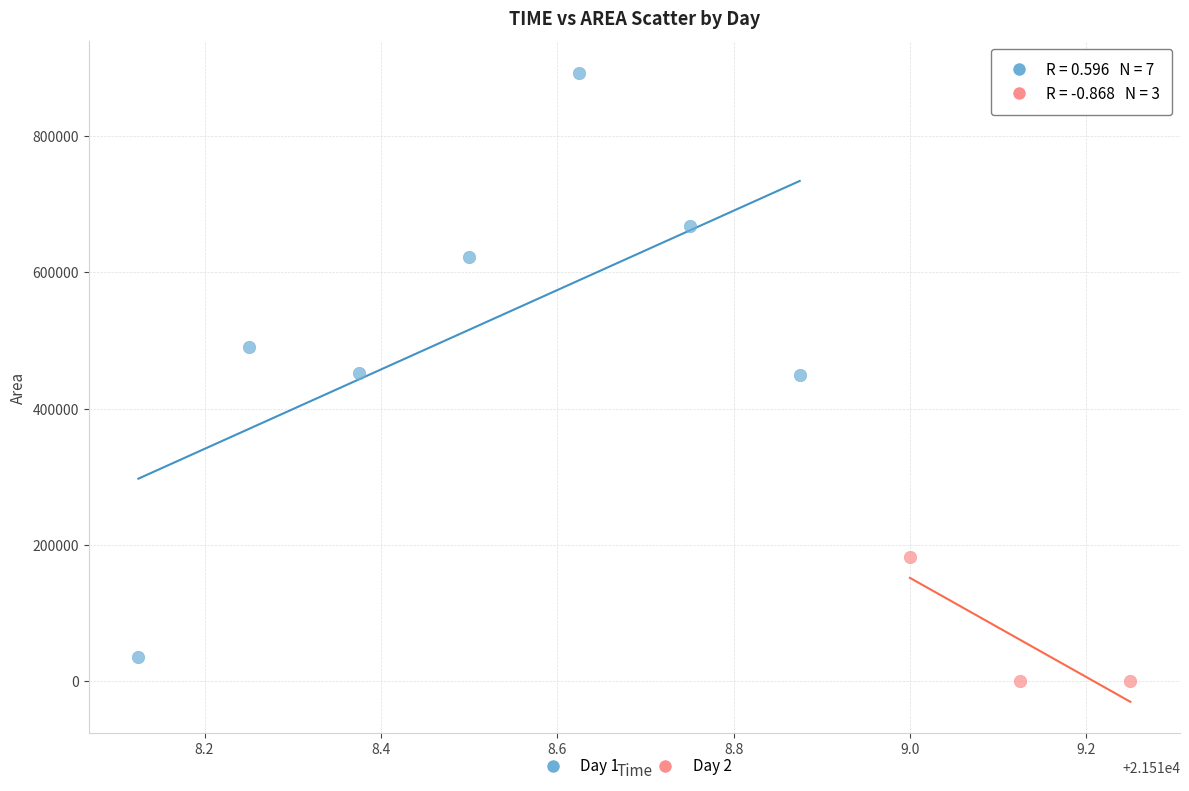

What are all the series names shown in the legend?

Day 1, Day 2